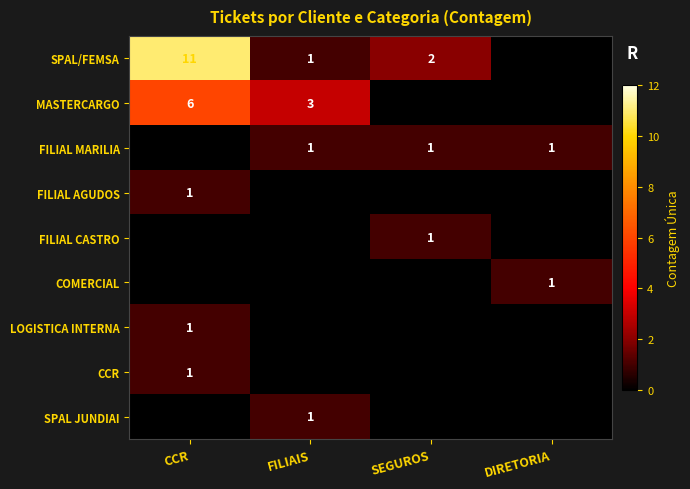

What is the spread (max minus min) of values at CCR?

11